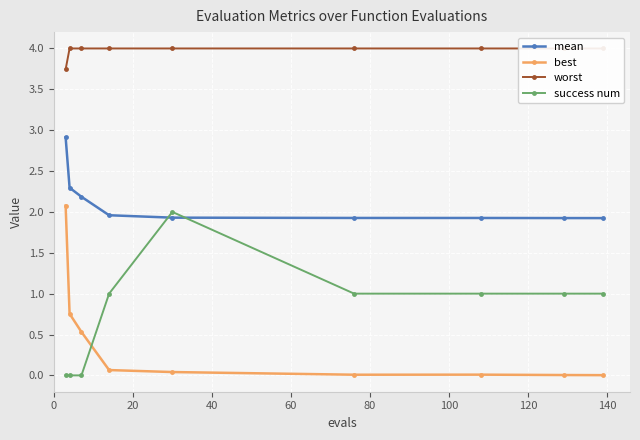

How many lines are shown in the chart?

4